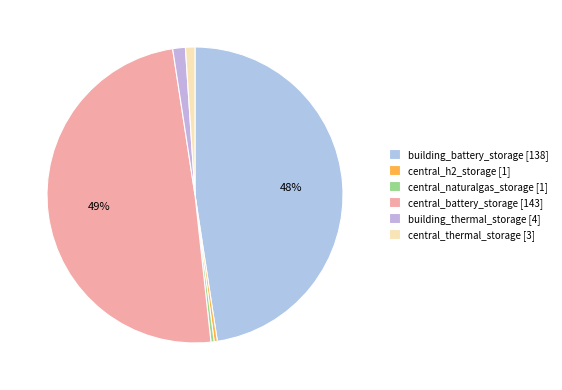

True or false: building_thermal_storage accounts for 1% of the total.

True